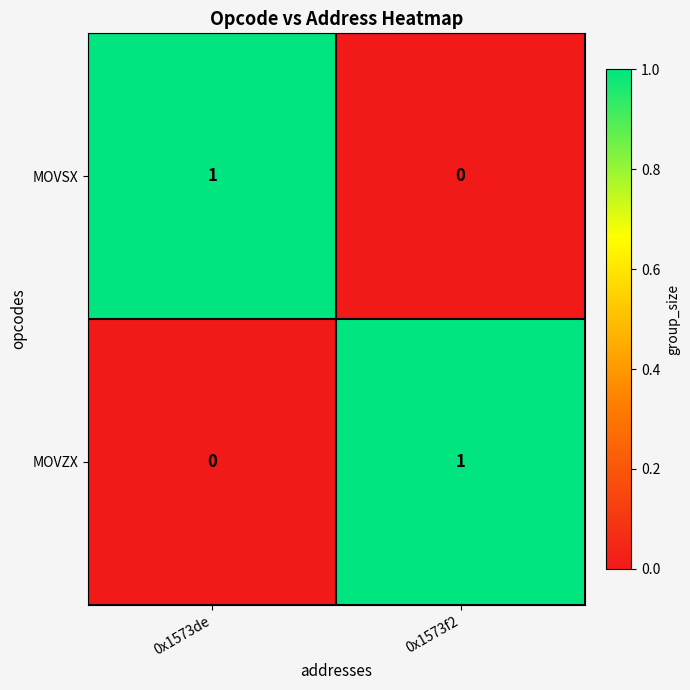

Where is MOVZX nearest to the value 0?

0x1573de